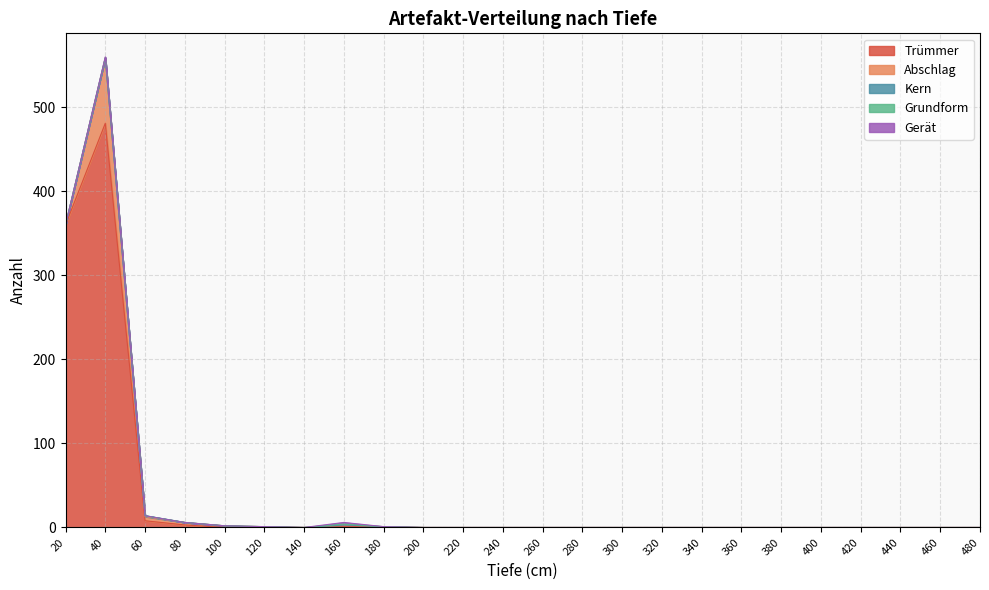

In Abschlag, how many points are higher than both neighbors (excluding endpoints)?

2